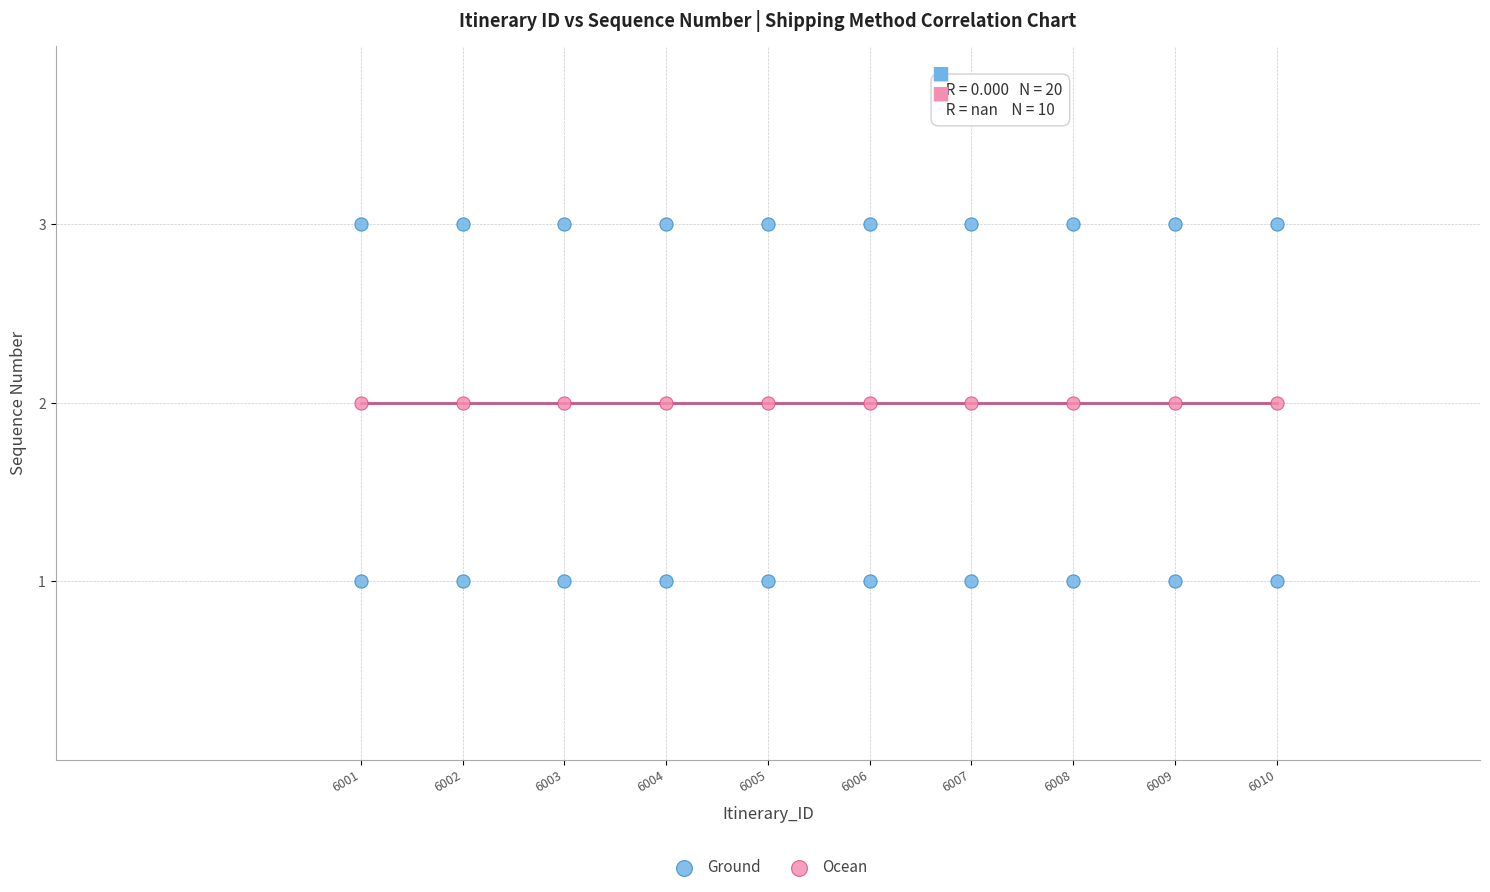

Which series reaches the minimum Y coordinate?

Ground